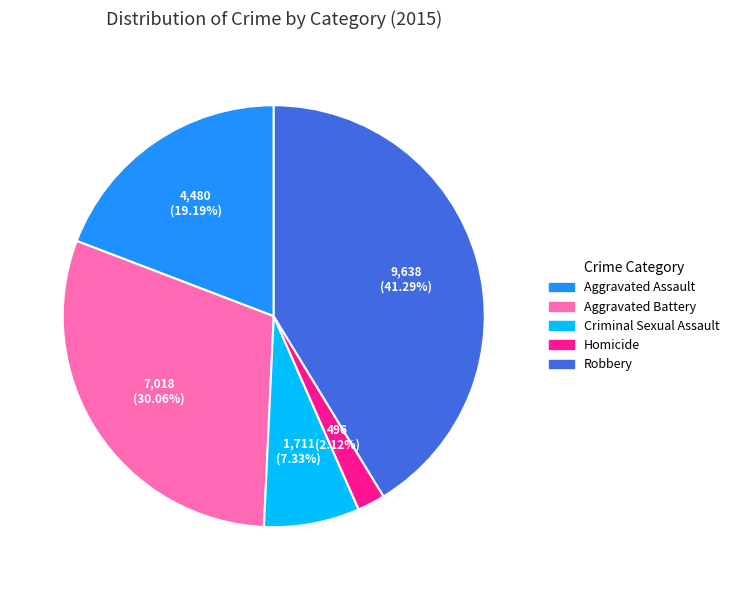

Count the number of slices in the pie.

5